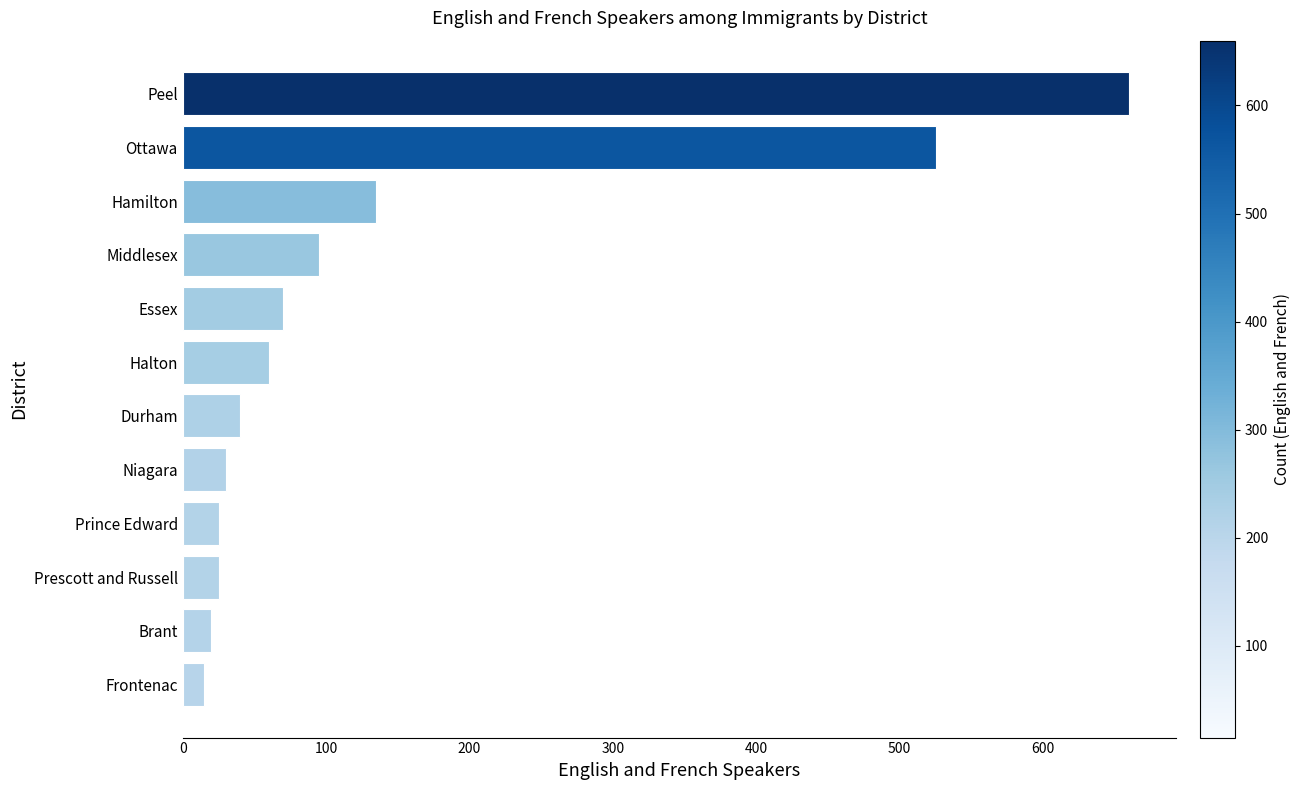

What is the sum of all values?

1700